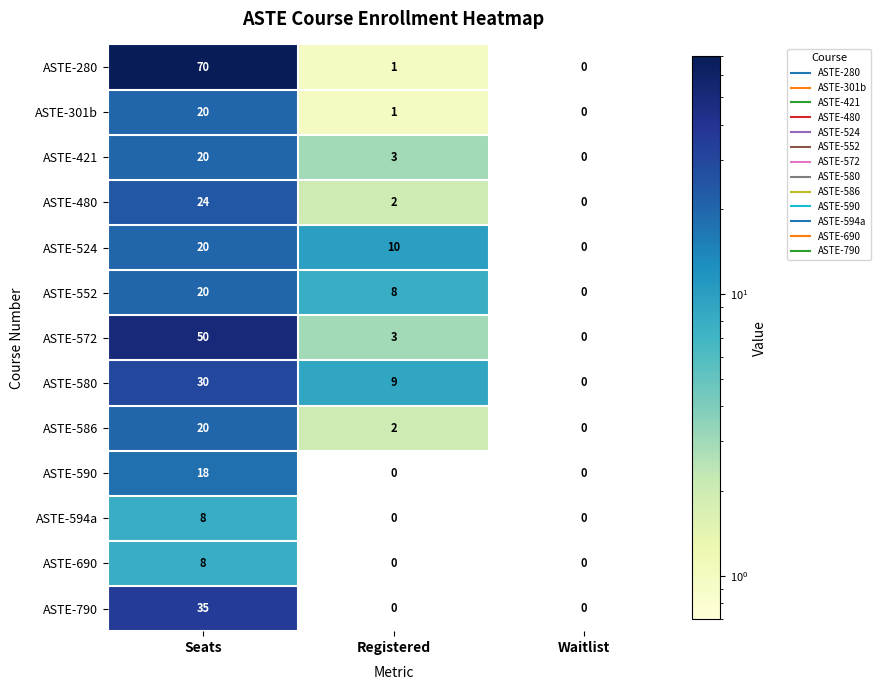

Which series has the largest total across all categories?

ASTE-280